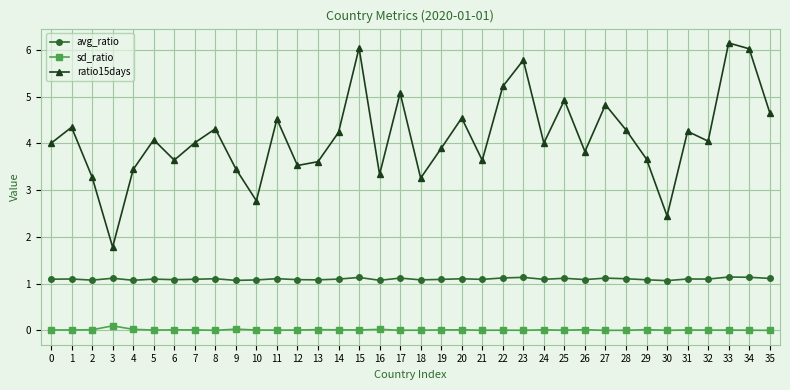

True or false: ratio15days and avg_ratio cross at least once.

False